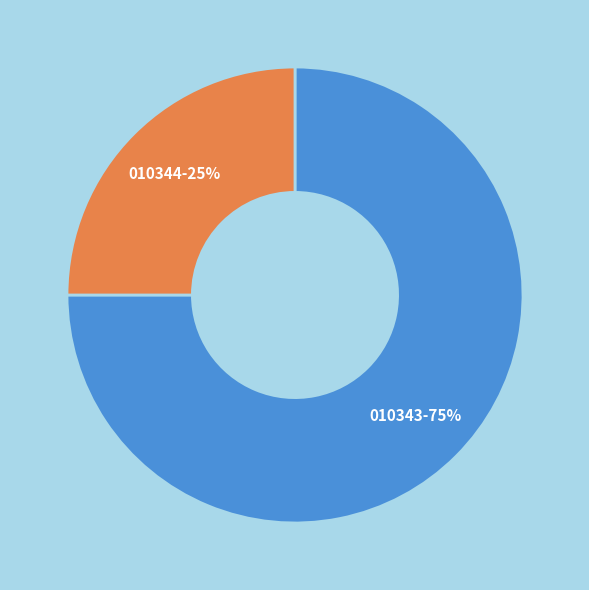

To the nearest percent, what is the difference between the largest and smallest slice percentages?

50%